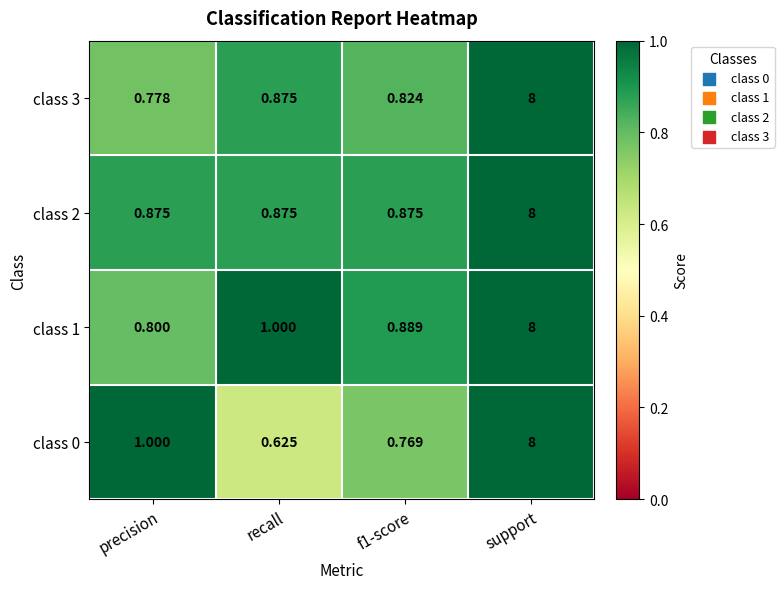

At which category is the sum across all series the highest?

support